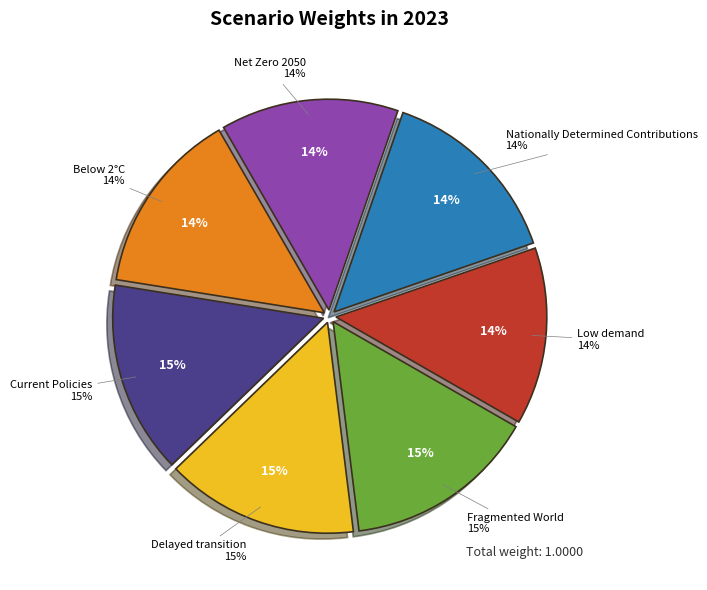

Which category has the biggest portion of the pie?

Fragmented World